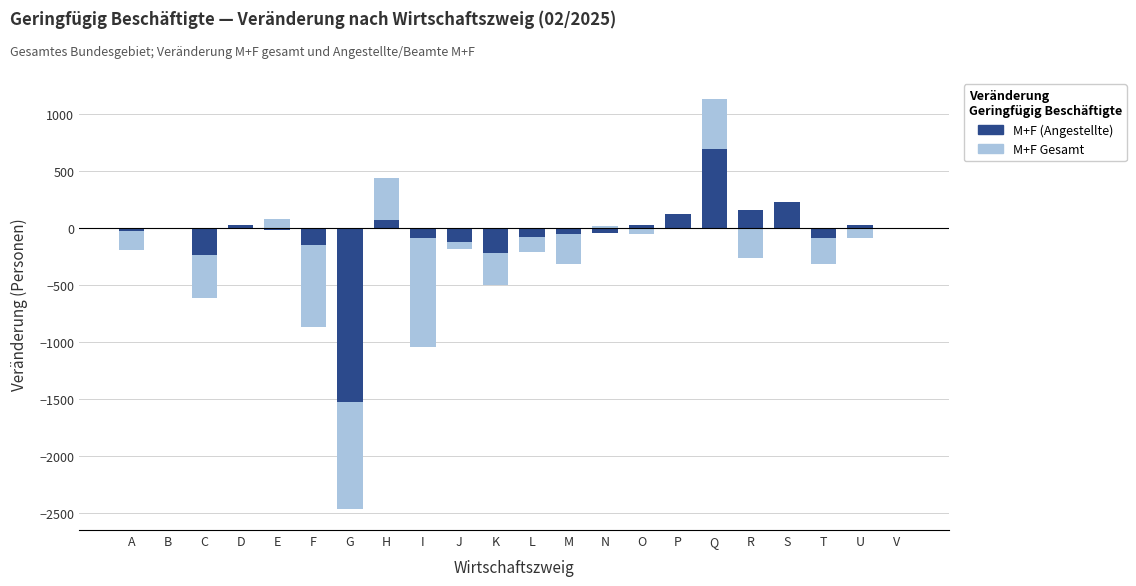

At which label does M+F (Angestellte) reach its peak?

Q